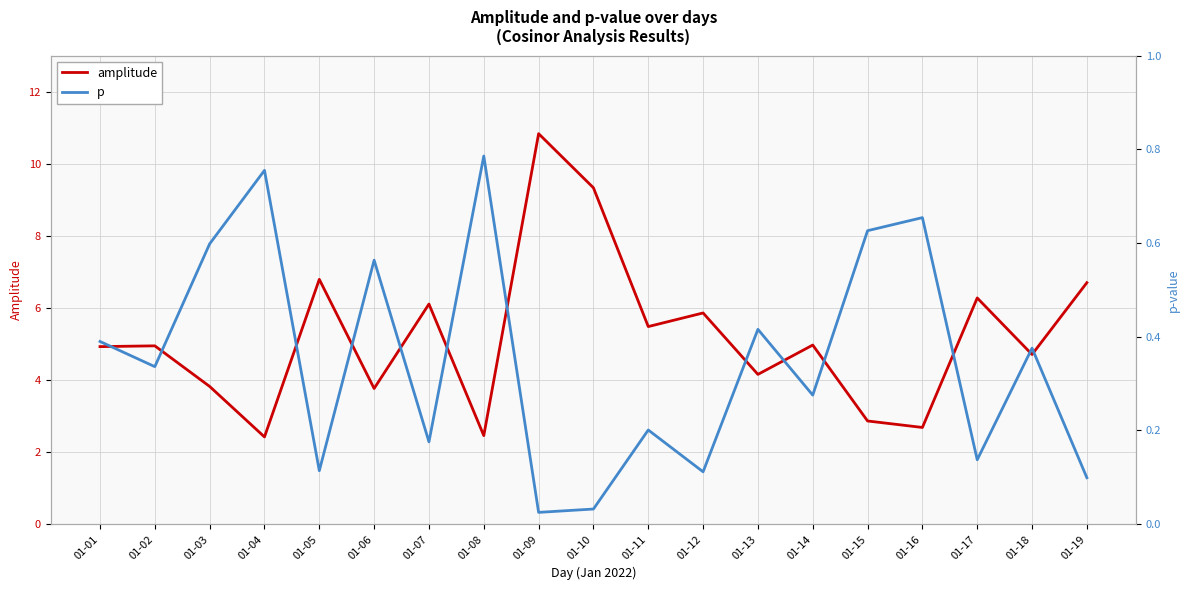

What is the average value of the p series?

0.4